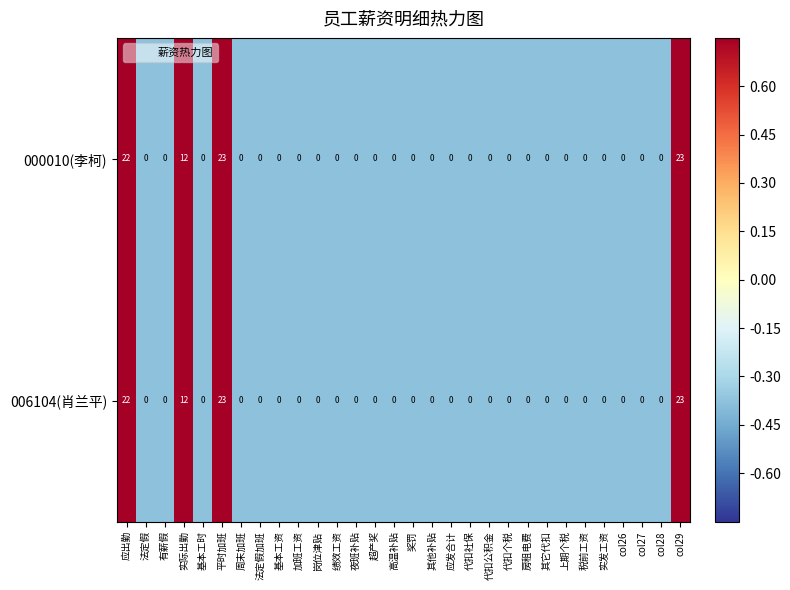

At which label is 006104(肖兰平) closest to 11?

实际出勤